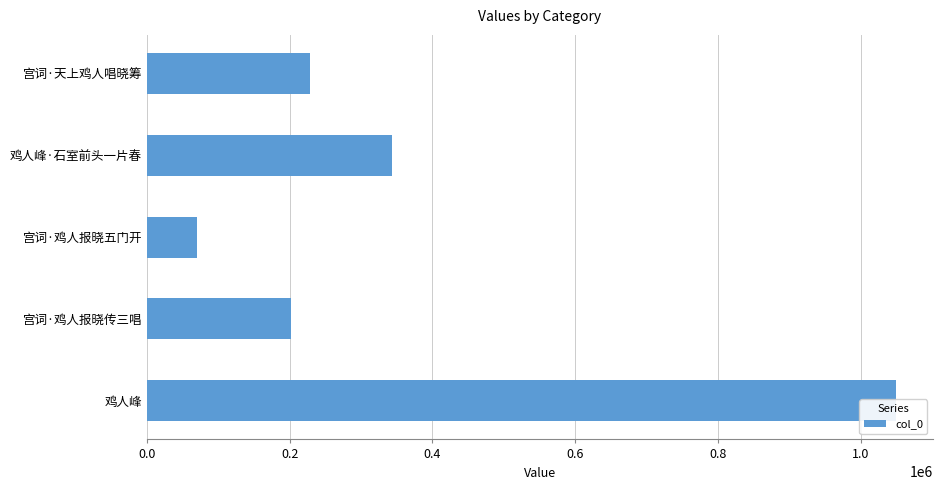

What is the minimum value shown in the chart?

69787